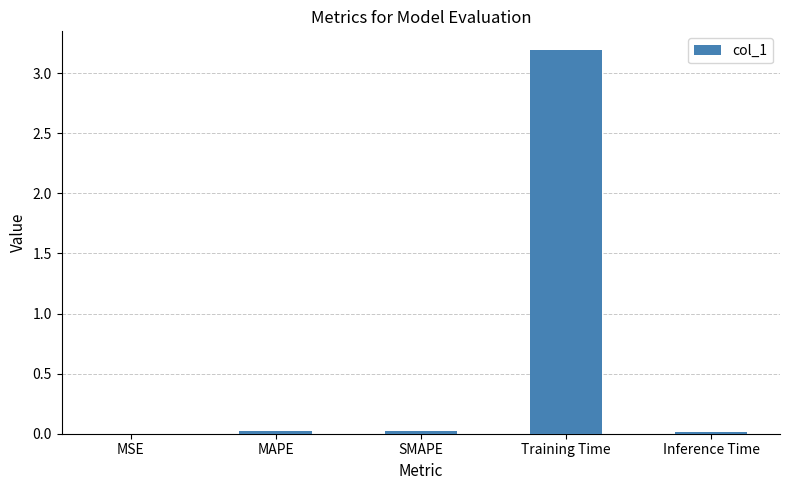

Are the bars grouped side by side (vs. stacked)?

No